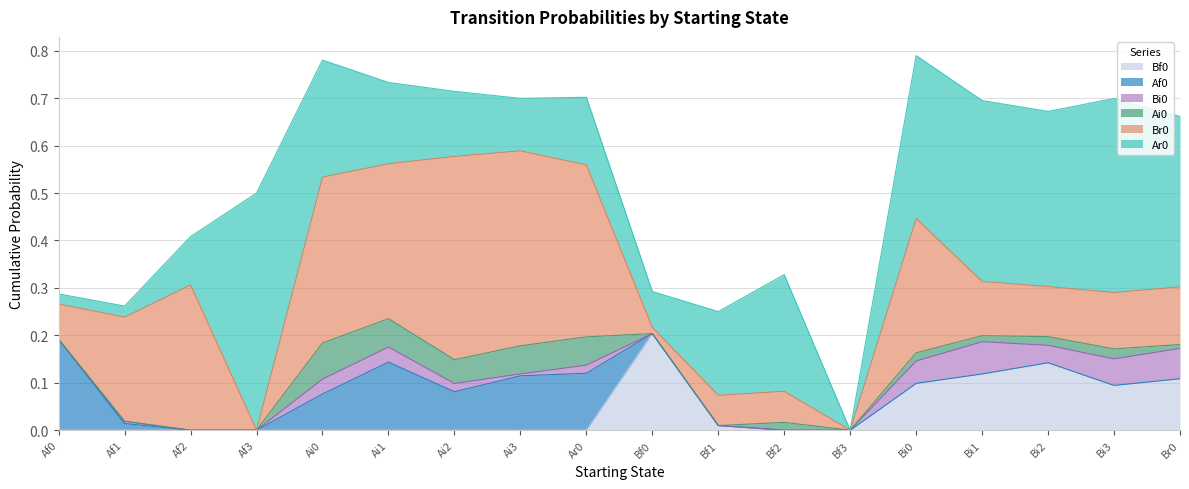

Reading right to left, what are all the values shown in this chart?

Ar0: Br0=0.4	Bi3=0.4	Bi2=0.4	Bi1=0.4	Bi0=0.3	Bf3=0.0	Bf2=0.2	Bf1=0.2	Bf0=0.1	Ar0=0.1	Ai3=0.1	Ai2=0.1	Ai1=0.2	Ai0=0.2	Af3=0.5	Af2=0.1	Af1=0.0	Af0=0.0
Br0: Br0=0.1	Bi3=0.1	Bi2=0.1	Bi1=0.1	Bi0=0.3	Bf3=0.0	Bf2=0.1	Bf1=0.1	Bf0=0.0	Ar0=0.4	Ai3=0.4	Ai2=0.4	Ai1=0.3	Ai0=0.3	Af3=0.0	Af2=0.3	Af1=0.2	Af0=0.1
Ai0: Br0=0.0	Bi3=0.0	Bi2=0.0	Bi1=0.0	Bi0=0.0	Bf3=0.0	Bf2=0.0	Bf1=0.0	Bf0=0.0	Ar0=0.1	Ai3=0.1	Ai2=0.1	Ai1=0.1	Ai0=0.1	Af3=0.0	Af2=0.0	Af1=0.0	Af0=0.0
Bi0: Br0=0.1	Bi3=0.1	Bi2=0.0	Bi1=0.1	Bi0=0.0	Bf3=0.0	Bf2=0.0	Bf1=0.0	Bf0=0.0	Ar0=0.0	Ai3=0.0	Ai2=0.0	Ai1=0.0	Ai0=0.0	Af3=0.0	Af2=0.0	Af1=0.0	Af0=0.0
Af0: Br0=0.0	Bi3=0.0	Bi2=0.0	Bi1=0.0	Bi0=0.0	Bf3=0.0	Bf2=0.0	Bf1=0.0	Bf0=0.0	Ar0=0.1	Ai3=0.1	Ai2=0.1	Ai1=0.1	Ai0=0.1	Af3=0.0	Af2=0.0	Af1=0.0	Af0=0.2
Bf0: Br0=0.1	Bi3=0.1	Bi2=0.1	Bi1=0.1	Bi0=0.1	Bf3=0.0	Bf2=0.0	Bf1=0.0	Bf0=0.2	Ar0=0.0	Ai3=0.0	Ai2=0.0	Ai1=0.0	Ai0=0.0	Af3=0.0	Af2=0.0	Af1=0.0	Af0=0.0